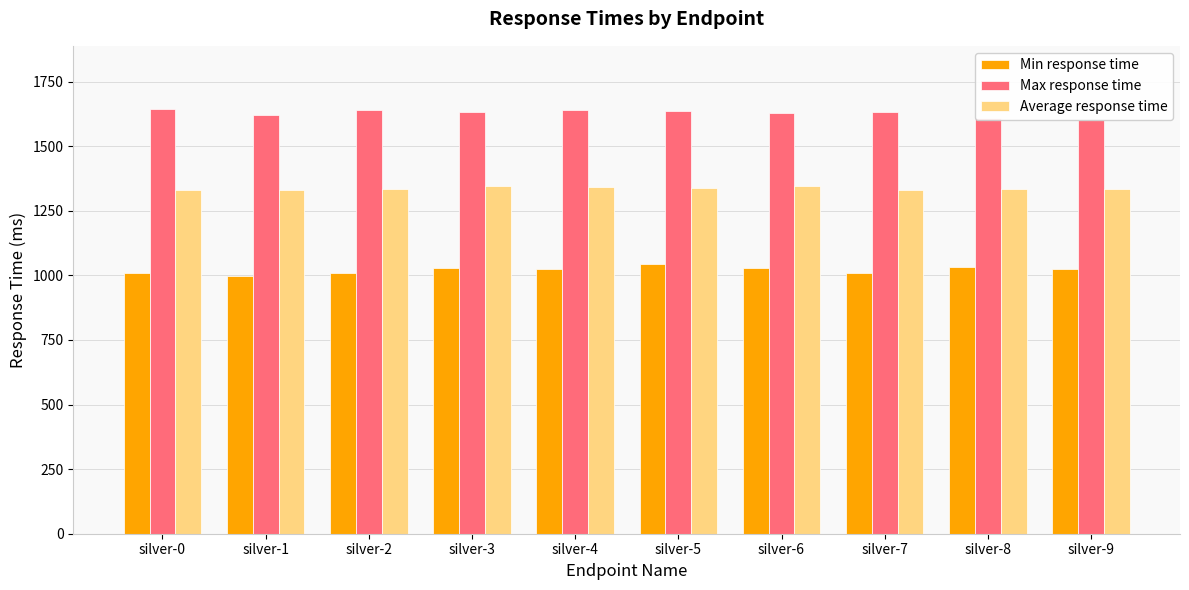

The value of Average response time at silver-5 is 1751. True or false?

False